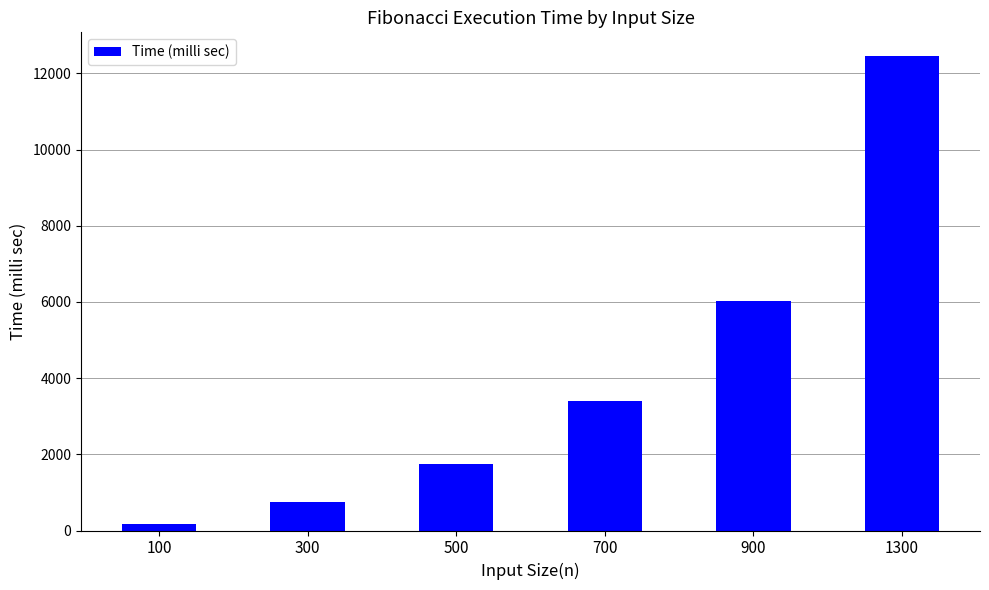

What is the greatest value displayed?

12454